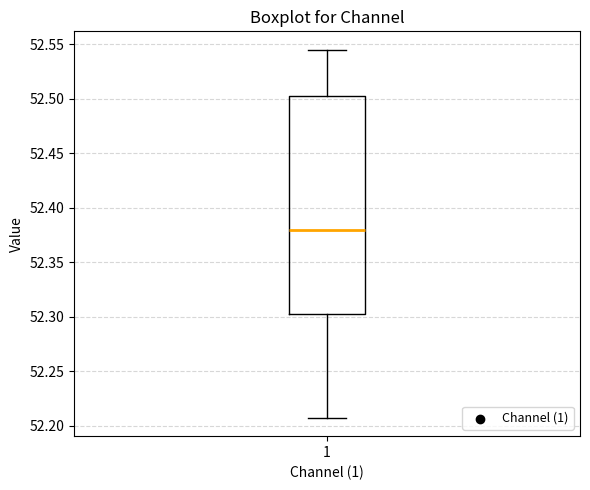

Read this box plot against the y-axis: the position of the median line, the range covered by the box, and the ends of both whiskers. The values are not printed on the chart, so give them approximately, as read against the axis.

median 52.380, box 52.305 to 52.505, whiskers 52.205 to 52.545